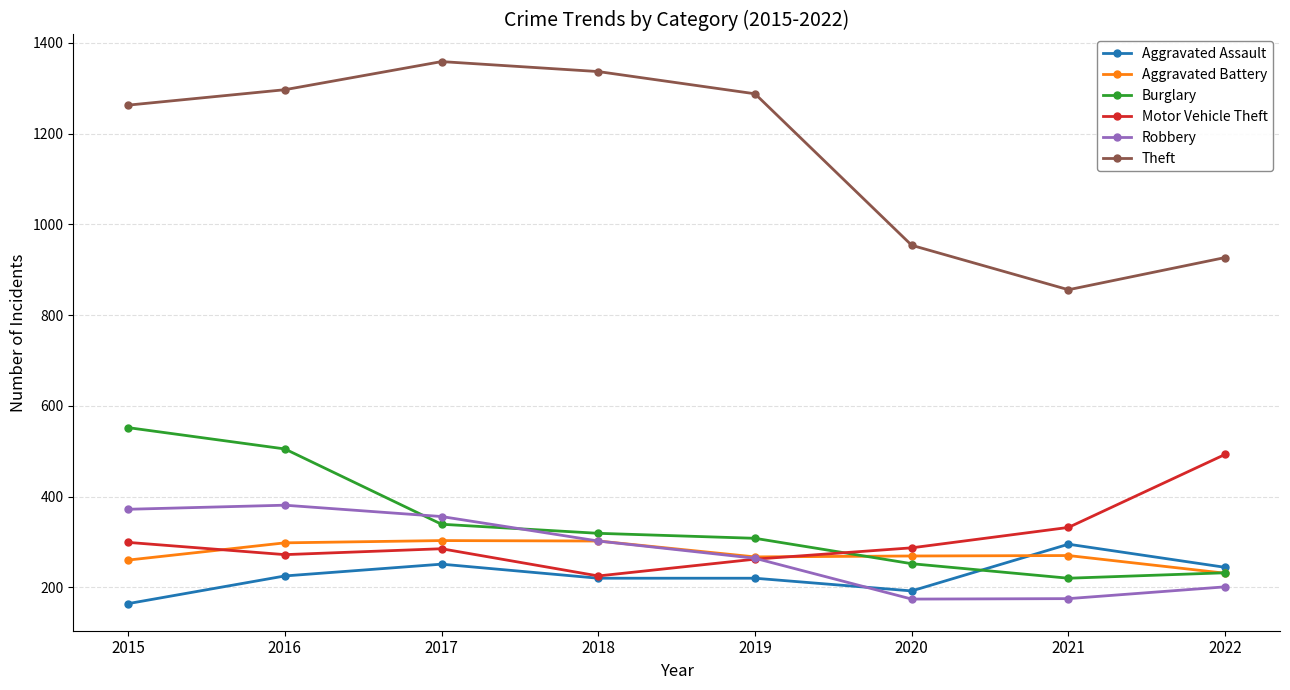

What is the difference between the highest and lowest values at 2018?

1117